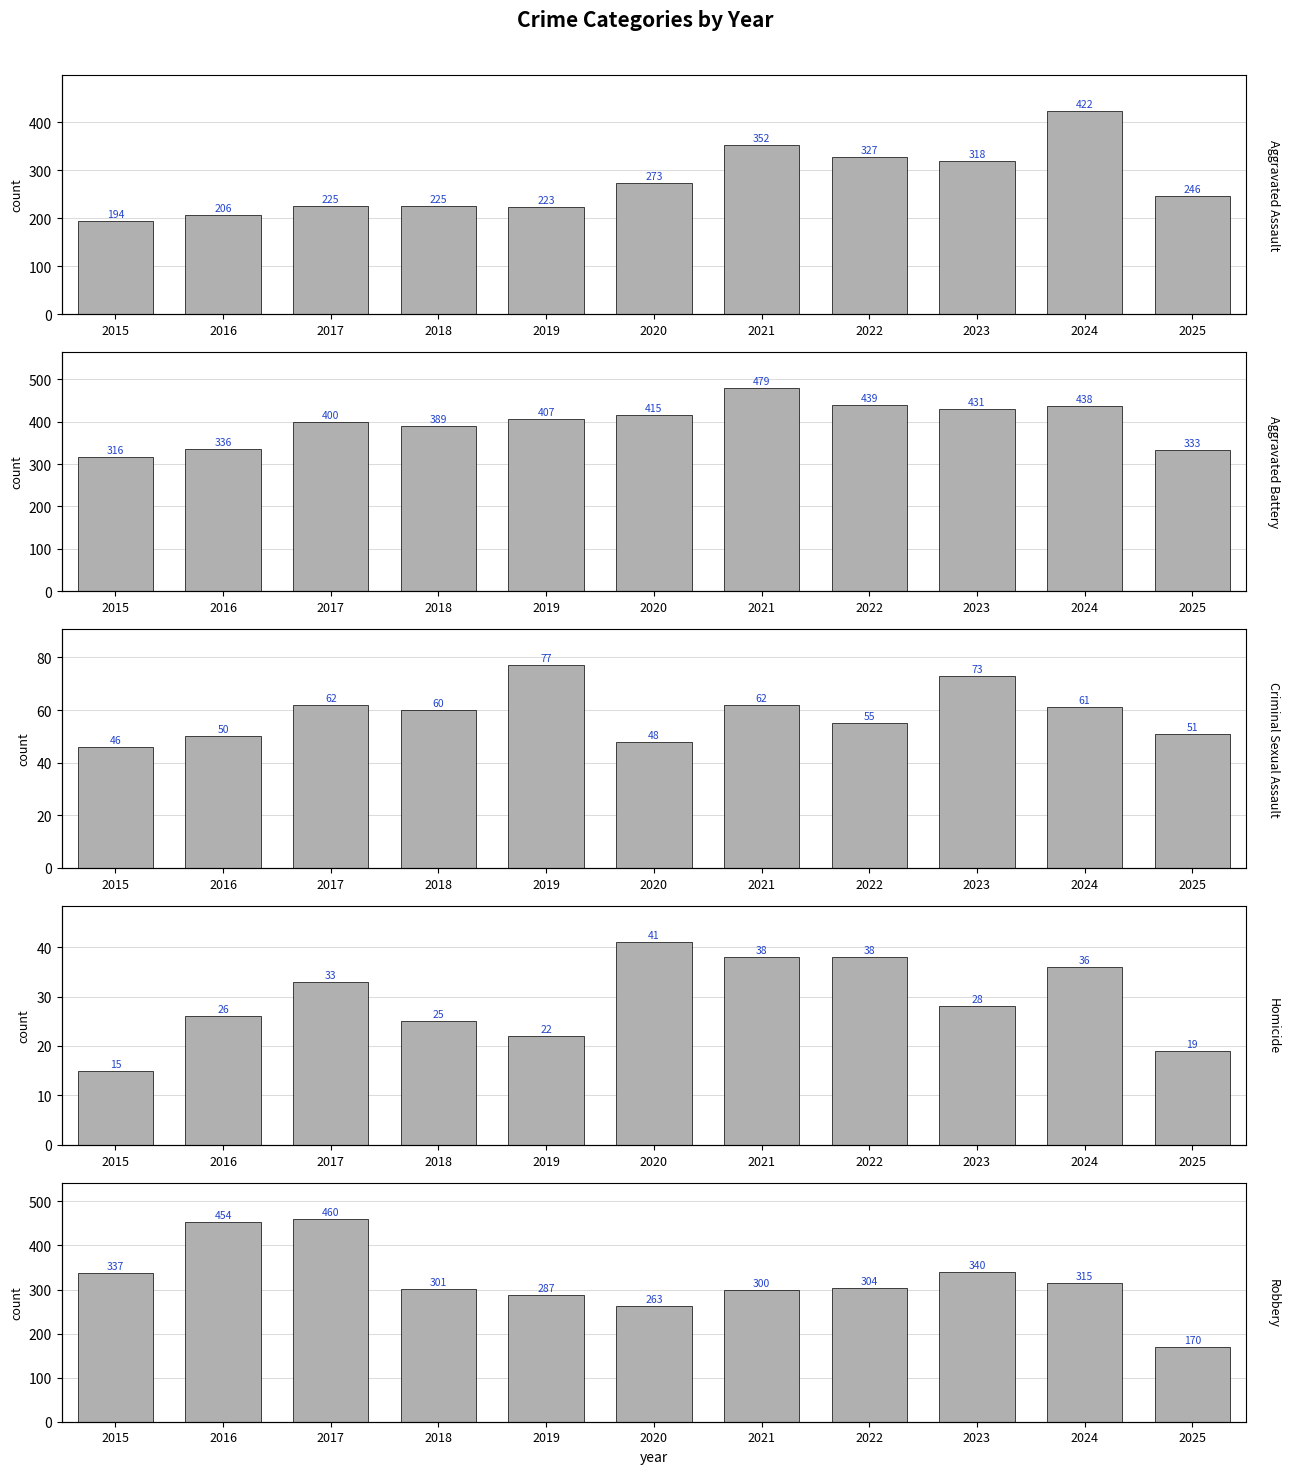

Is it true that Aggravated Battery equals 636 at 2017?

False